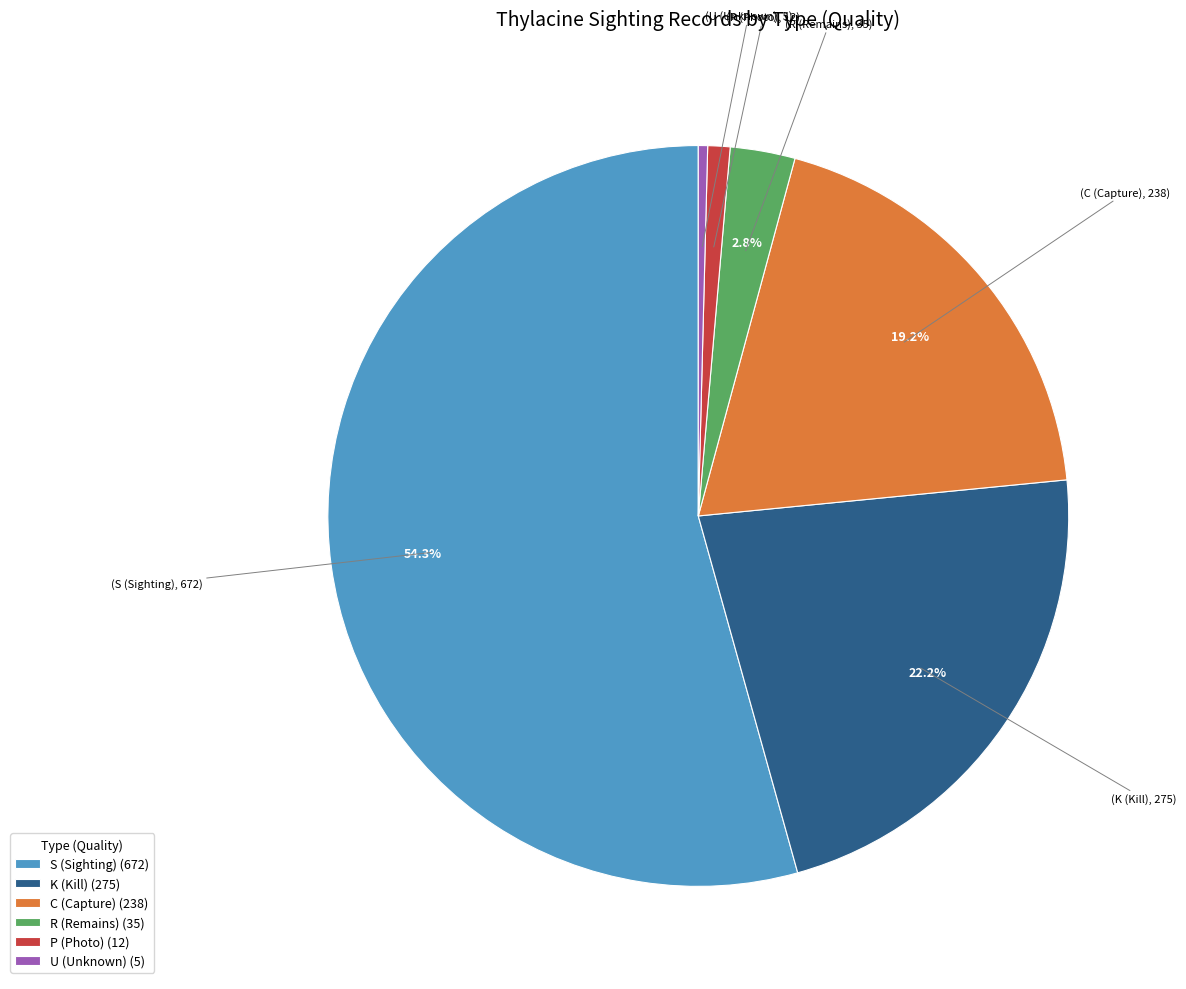

Is it true that C is 34% of the pie?

False